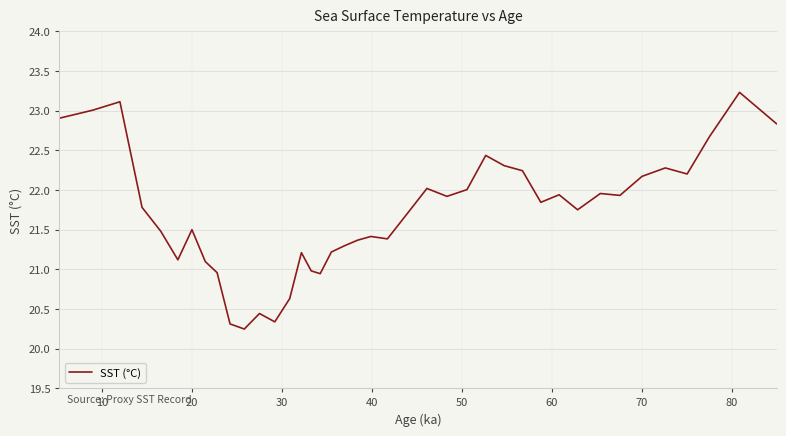

How many series are shown in this chart?

1